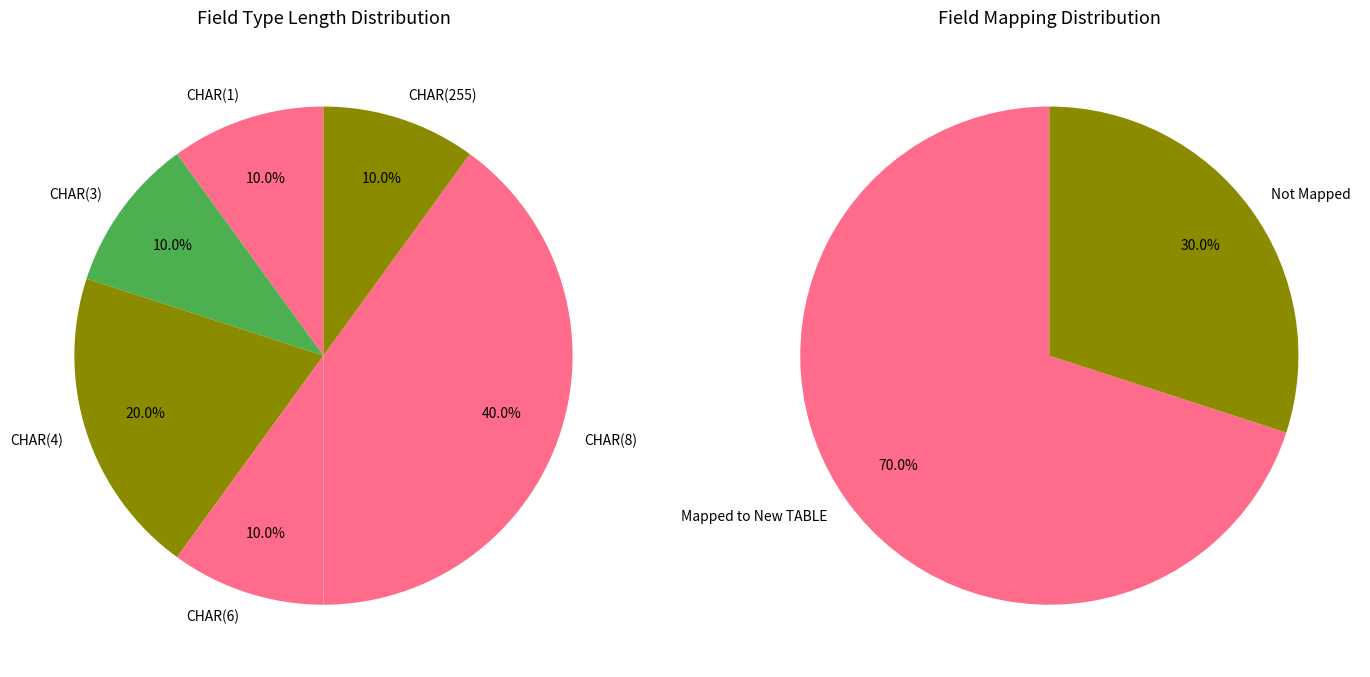

The CHAR(4) slice represents 29% of the pie. True or false?

False